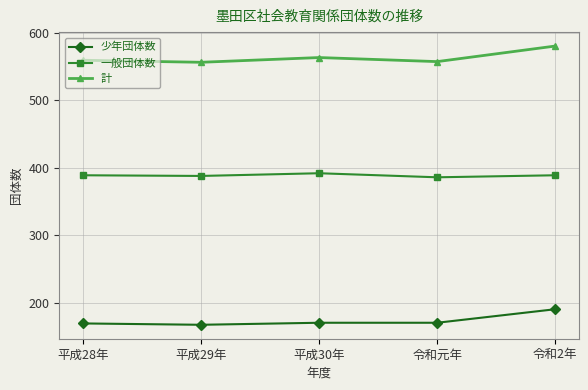

True or false: 一般団体数 and 計 intersect in this chart.

False